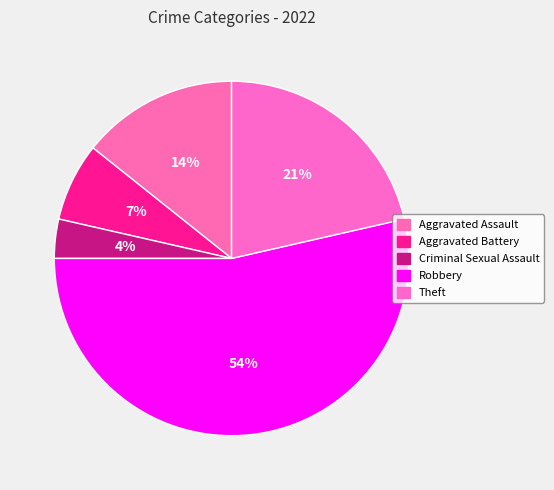

Which category has the smallest portion of the pie?

Criminal Sexual Assault